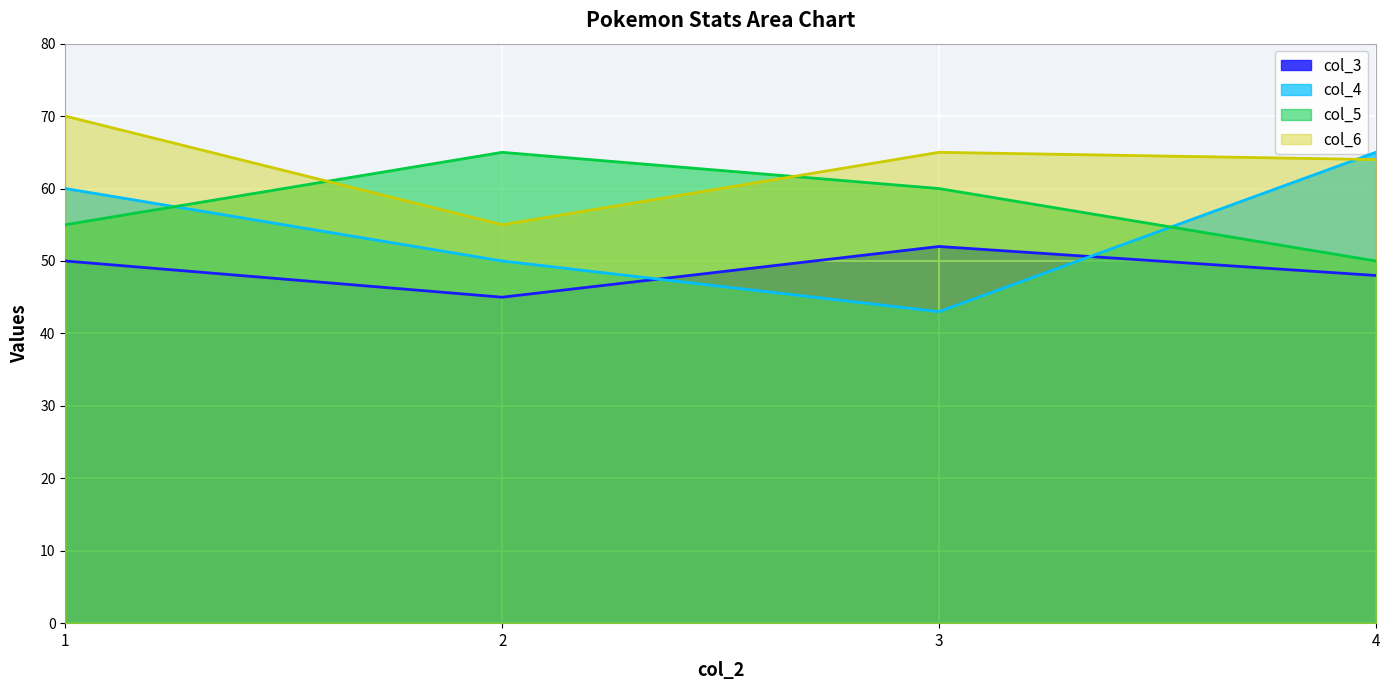

Reading left to right, transcribe all the data shown in this chart.

col_3: 50	45	52	48
col_4: 60	50	43	65
col_5: 55	65	60	50
col_6: 70	55	65	64